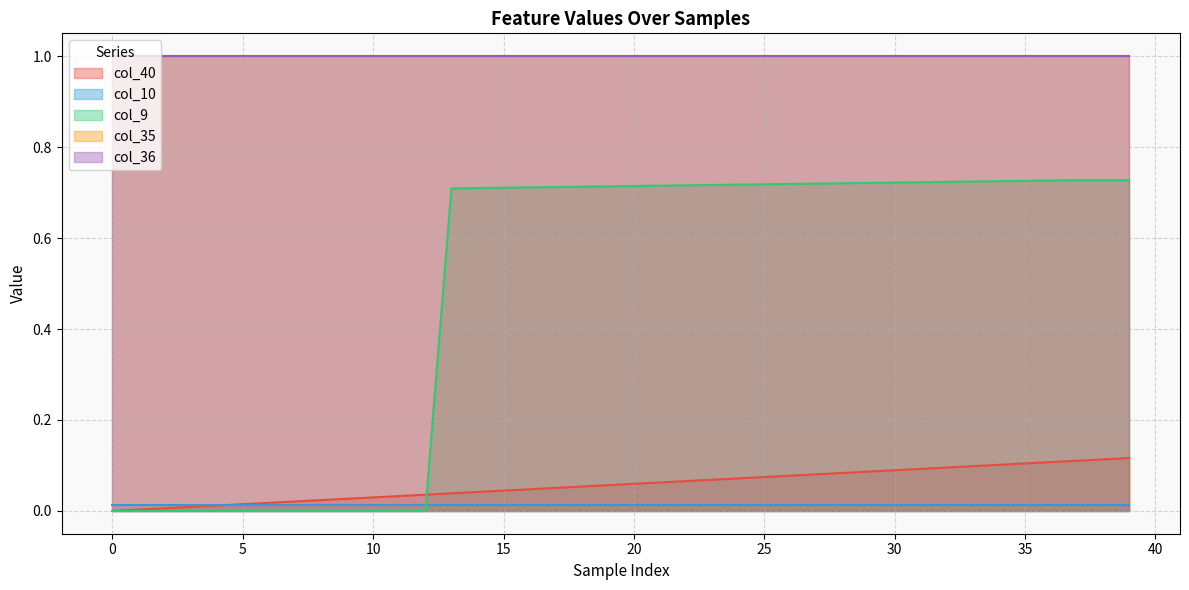

Reading left to right, what are all the values shown in this chart?

col_40: 0=0.0	1=0.0	2=0.0	3=0.0	4=0.0	5=0.0	6=0.0	7=0.0	8=0.0	9=0.0	10=0.0	11=0.0	12=0.0	13=0.0	14=0.0	15=0.0	16=0.0	17=0.1	18=0.1	19=0.1	20=0.1	21=0.1	22=0.1	23=0.1	24=0.1	25=0.1	26=0.1	27=0.1	28=0.1	29=0.1	30=0.1	31=0.1	32=0.1	33=0.1	34=0.1	35=0.1	36=0.1	37=0.1	38=0.1	39=0.1
col_10: 0=0.0	1=0.0	2=0.0	3=0.0	4=0.0	5=0.0	6=0.0	7=0.0	8=0.0	9=0.0	10=0.0	11=0.0	12=0.0	13=0.0	14=0.0	15=0.0	16=0.0	17=0.0	18=0.0	19=0.0	20=0.0	21=0.0	22=0.0	23=0.0	24=0.0	25=0.0	26=0.0	27=0.0	28=0.0	29=0.0	30=0.0	31=0.0	32=0.0	33=0.0	34=0.0	35=0.0	36=0.0	37=0.0	38=0.0	39=0.0
col_9: 0=0.0	1=0.0	2=0.0	3=0.0	4=0.0	5=0.0	6=0.0	7=0.0	8=0.0	9=0.0	10=0.0	11=0.0	12=0.0	13=0.7	14=0.7	15=0.7	16=0.7	17=0.7	18=0.7	19=0.7	20=0.7	21=0.7	22=0.7	23=0.7	24=0.7	25=0.7	26=0.7	27=0.7	28=0.7	29=0.7	30=0.7	31=0.7	32=0.7	33=0.7	34=0.7	35=0.7	36=0.7	37=0.7	38=0.7	39=0.7
col_35: 0=1.0	1=1.0	2=1.0	3=1.0	4=1.0	5=1.0	6=1.0	7=1.0	8=1.0	9=1.0	10=1.0	11=1.0	12=1.0	13=1.0	14=1.0	15=1.0	16=1.0	17=1.0	18=1.0	19=1.0	20=1.0	21=1.0	22=1.0	23=1.0	24=1.0	25=1.0	26=1.0	27=1.0	28=1.0	29=1.0	30=1.0	31=1.0	32=1.0	33=1.0	34=1.0	35=1.0	36=1.0	37=1.0	38=1.0	39=1.0
col_36: 0=1.0	1=1.0	2=1.0	3=1.0	4=1.0	5=1.0	6=1.0	7=1.0	8=1.0	9=1.0	10=1.0	11=1.0	12=1.0	13=1.0	14=1.0	15=1.0	16=1.0	17=1.0	18=1.0	19=1.0	20=1.0	21=1.0	22=1.0	23=1.0	24=1.0	25=1.0	26=1.0	27=1.0	28=1.0	29=1.0	30=1.0	31=1.0	32=1.0	33=1.0	34=1.0	35=1.0	36=1.0	37=1.0	38=1.0	39=1.0